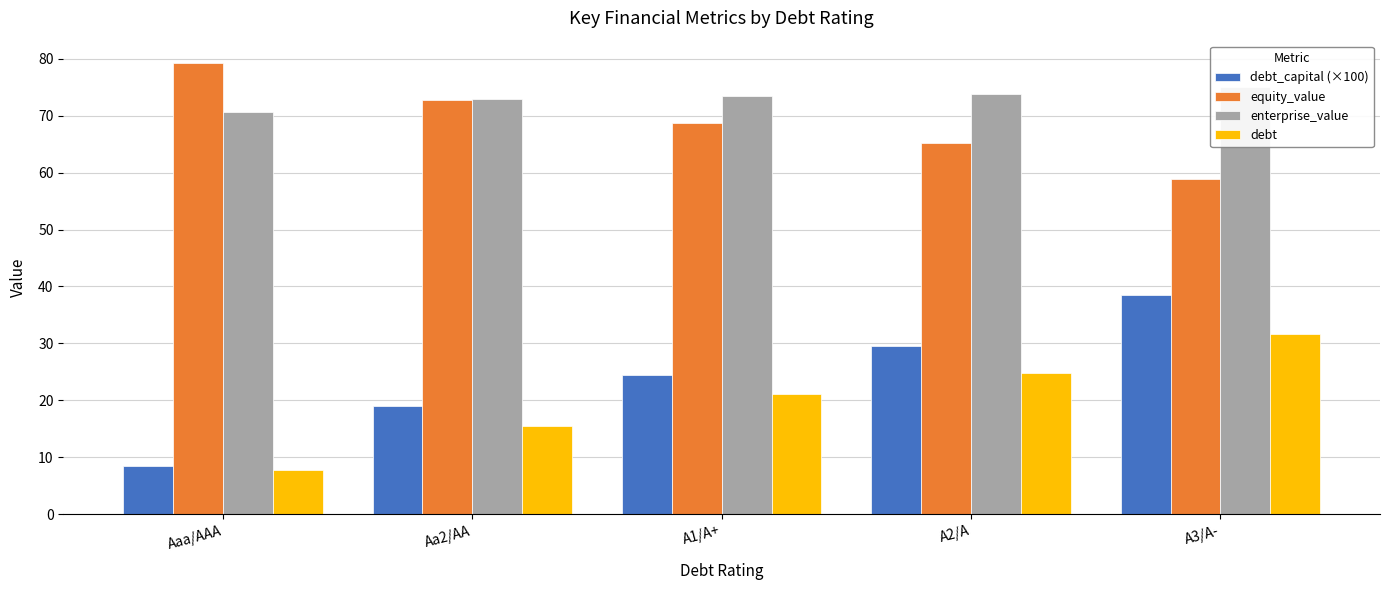

The value of debt_capital (×100) at Aa2/AA is 19.0. True or false?

True